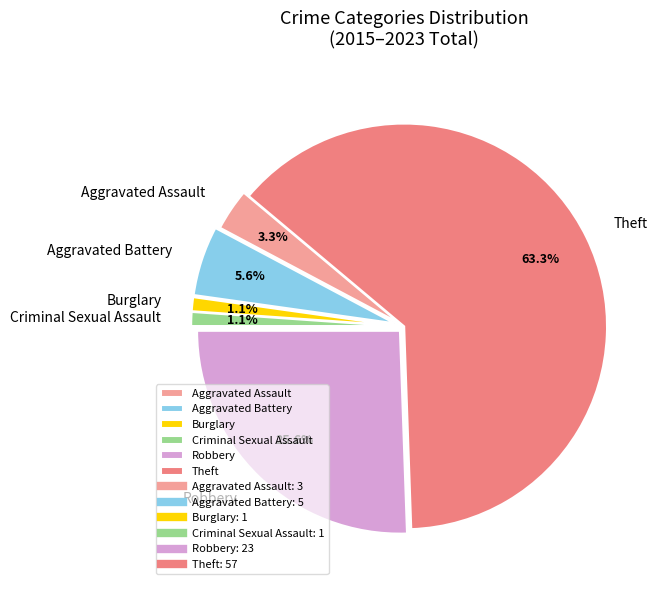

Which slice is the largest?

Theft